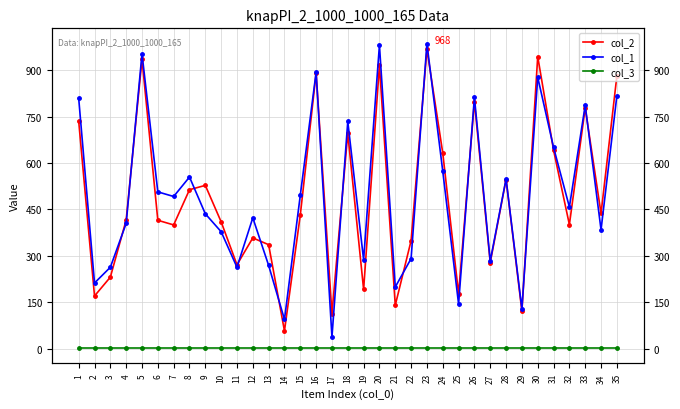

What is the maximum value shown in the chart?

987